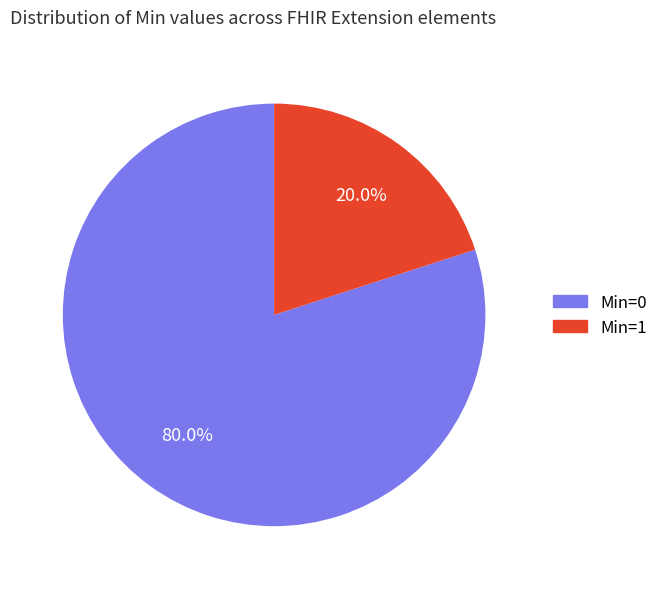

Is there a majority slice in this chart?

Yes